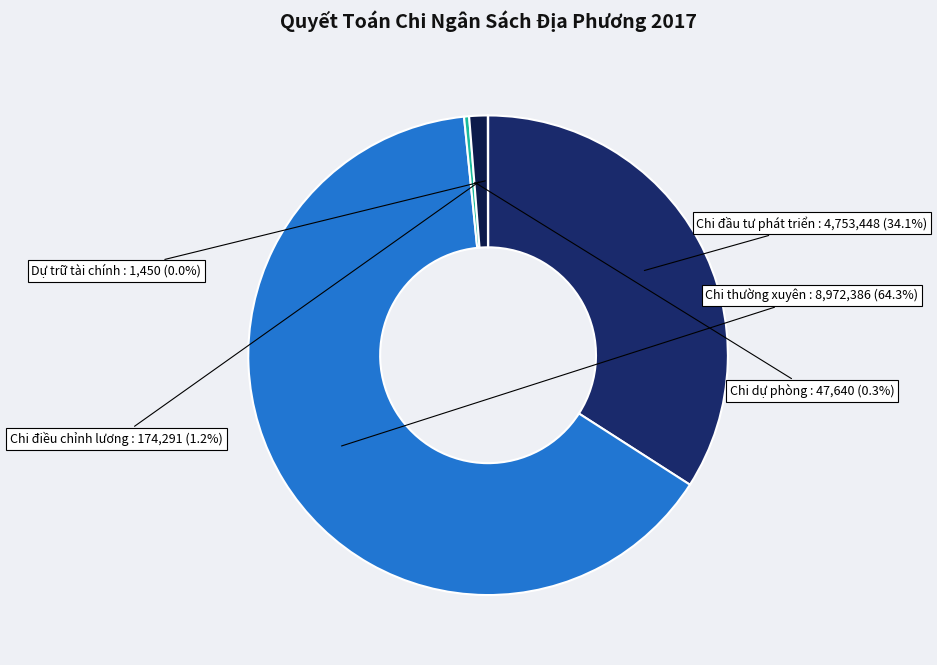

To the nearest percent, what is the difference between the largest and smallest slice percentages?

64%